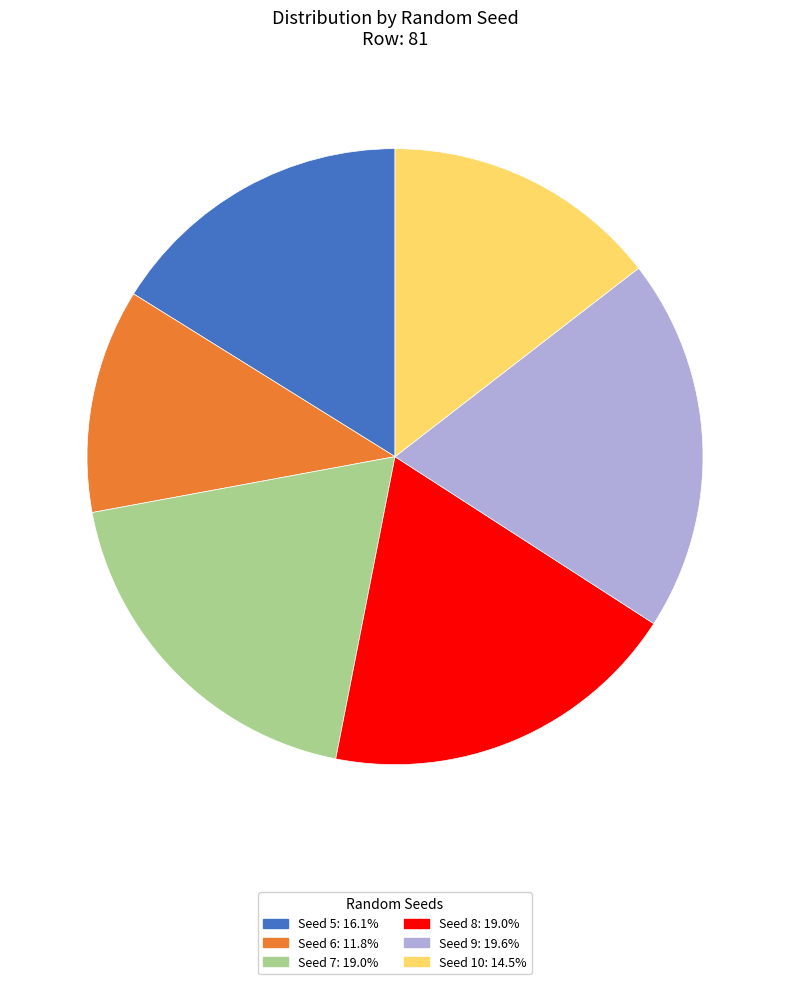

Is there a majority slice in this chart?

No